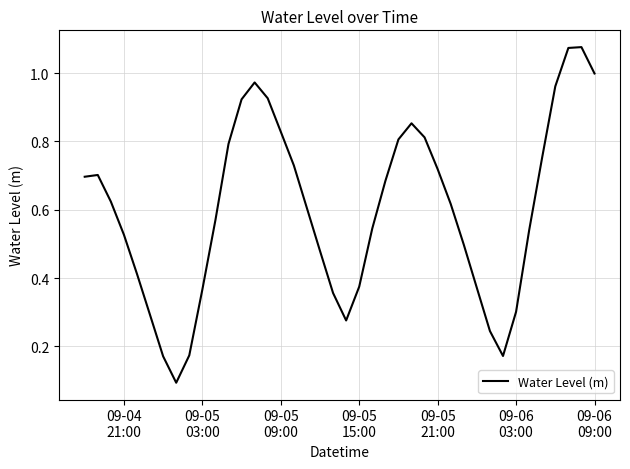

Reading left to right, what are all the values shown in this chart?

0.7	0.7	0.6	0.5	0.4	0.3	0.2	0.1	0.2	0.4	0.6	0.8	0.9	1.0	0.9	0.8	0.7	0.6	0.5	0.4	0.3	0.4	0.5	0.7	0.8	0.9	0.8	0.7	0.6	0.5	0.4	0.2	0.2	0.3	0.5	0.8	1.0	1.1	1.1	1.0